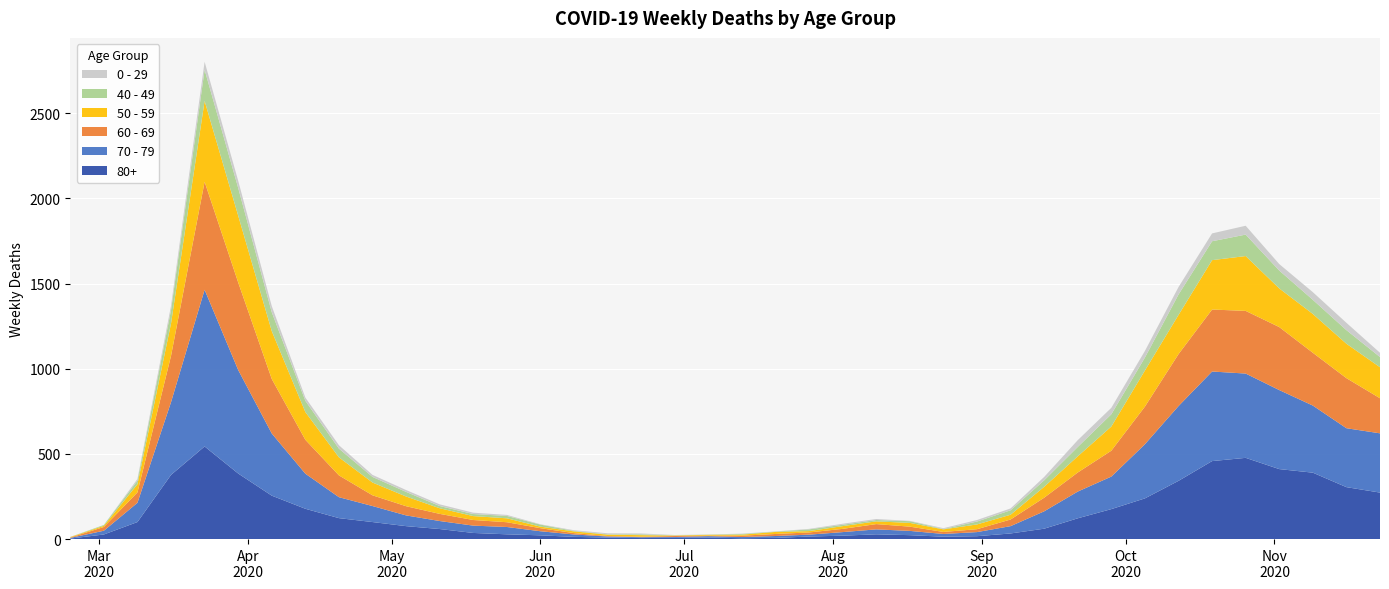

Reading left to right, extract all data points from this chart.

80+: 3	27	100	377	544	385	255	178	123	100	76	59	36	28	22	13	9	6	7	9	5	7	15	20	28	23	14	17	33	61	122	176	239	342	458	477	411	390	305	273
70 - 79: 4	22	113	427	920	608	365	206	123	94	63	47	43	43	24	14	6	5	5	8	7	11	11	21	29	25	16	24	43	102	157	191	318	439	526	495	464	394	346	348
60 - 69: 2	22	61	272	634	514	320	199	128	63	54	42	33	28	18	8	3	3	6	3	8	12	13	19	31	25	12	17	39	80	112	152	221	305	364	368	370	310	294	206
50 - 59: 3	7	48	190	475	392	281	163	106	75	57	33	23	23	9	10	8	9	3	5	6	12	8	16	16	22	15	28	28	64	95	142	212	230	290	322	227	228	202	182
40 - 49: 0	5	21	79	183	163	111	66	51	33	27	13	12	14	12	3	2	5	1	1	4	2	10	8	8	10	2	17	26	38	55	72	76	120	111	126	105	83	80	60
0 - 29: 1	0	10	25	47	42	36	19	20	12	11	10	8	6	2	4	6	5	2	1	2	1	3	6	6	2	5	9	11	20	40	38	39	44	46	52	38	45	43	25